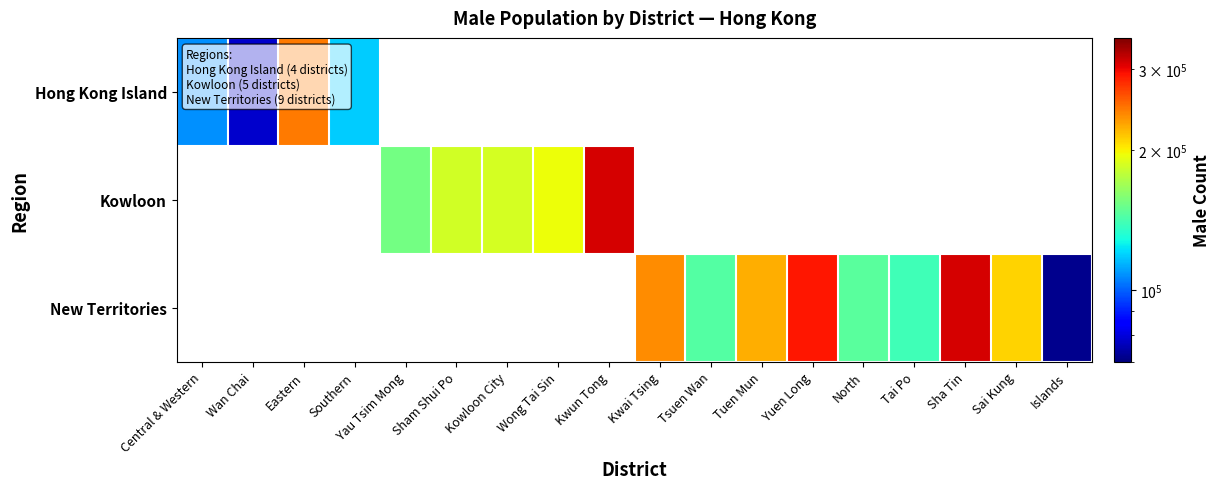

Which series changed the most between Yau Tsim Mong and Kwun Tong?

Kowloon